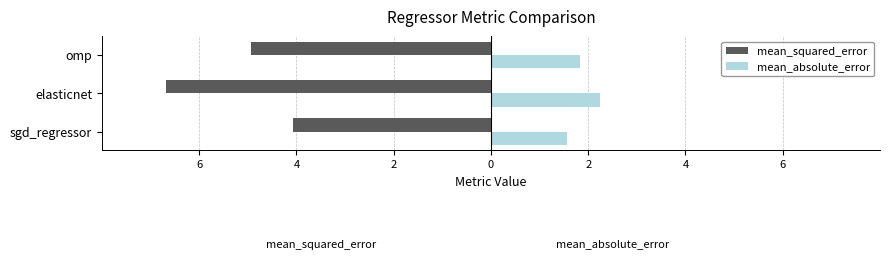

What are all the series names shown in the legend?

mean_squared_error, mean_absolute_error